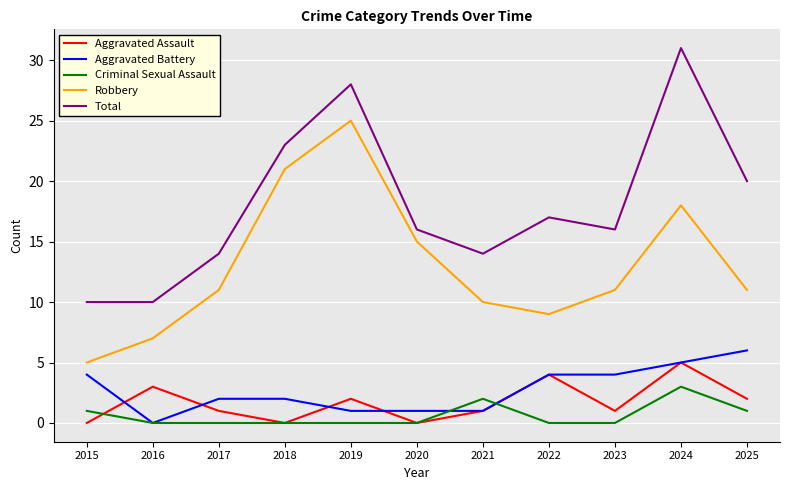

List the series in order of their peak value, lowest first.

Criminal Sexual Assault, Aggravated Assault, Aggravated Battery, Robbery, Total